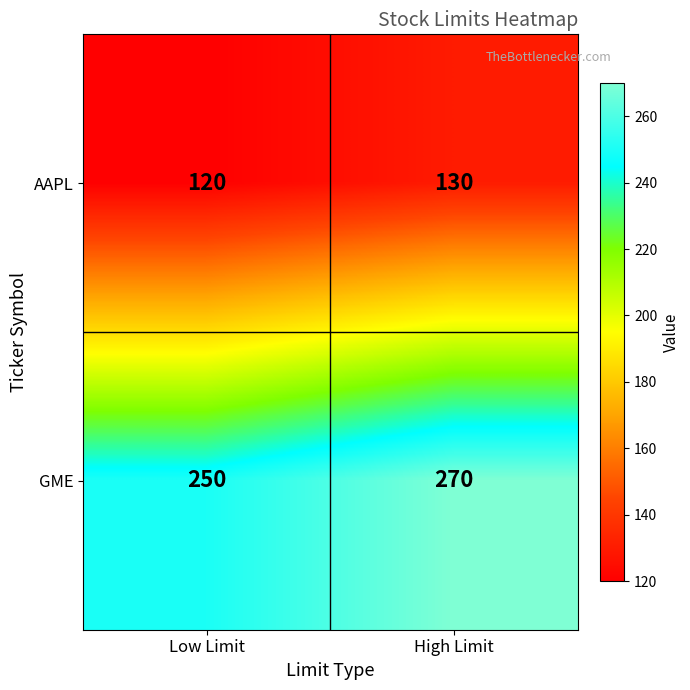

Rank the categories by AAPL value from lowest to highest.

Low Limit, High Limit